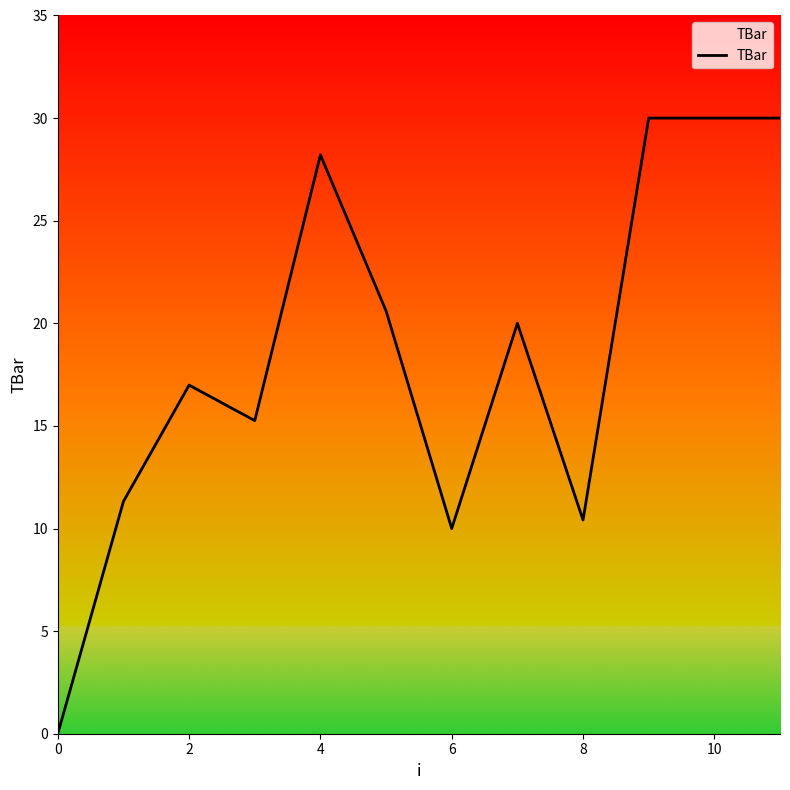

How many lines are shown in the chart?

1